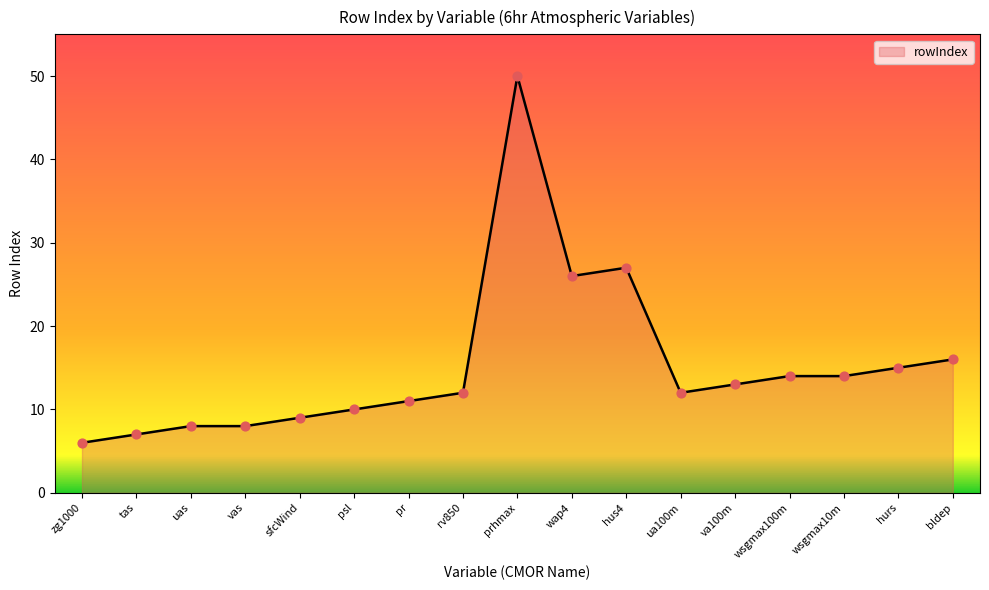

Approximately how many times larger is the value at sfcWind compared to psl?

0.9